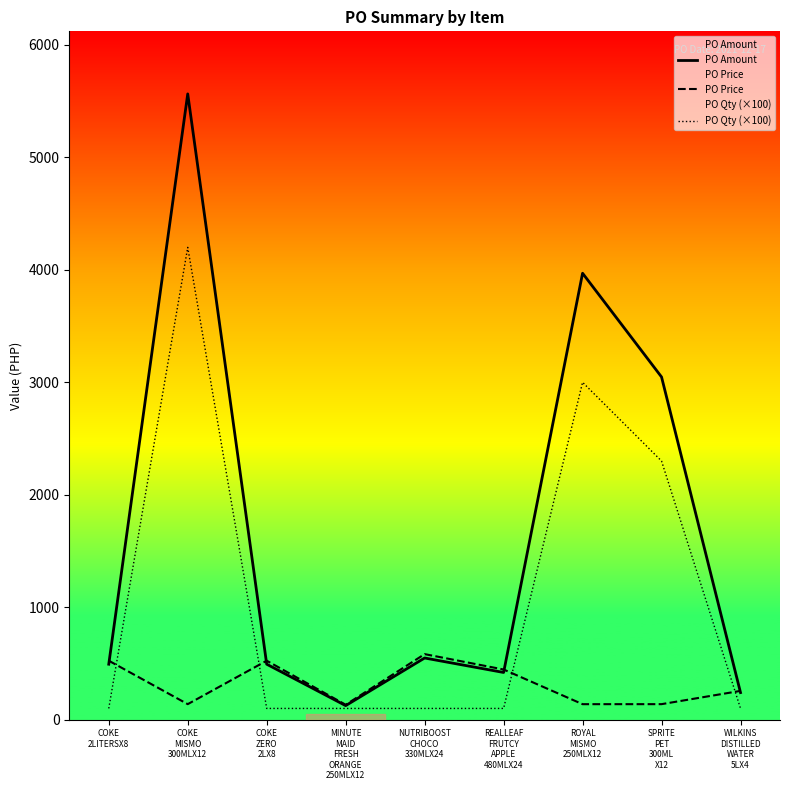

True or false: PO Qty (×100) and PO Price intersect in this chart.

True